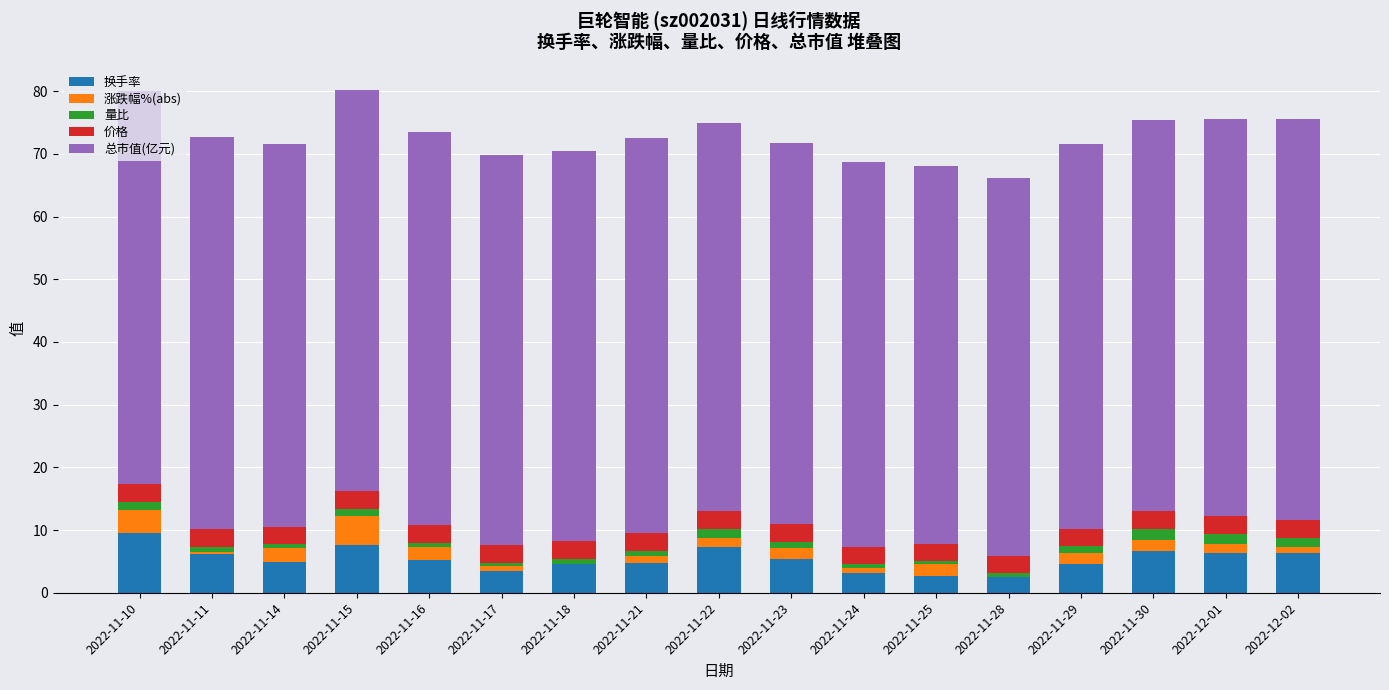

How many categories are shown in the chart?

17